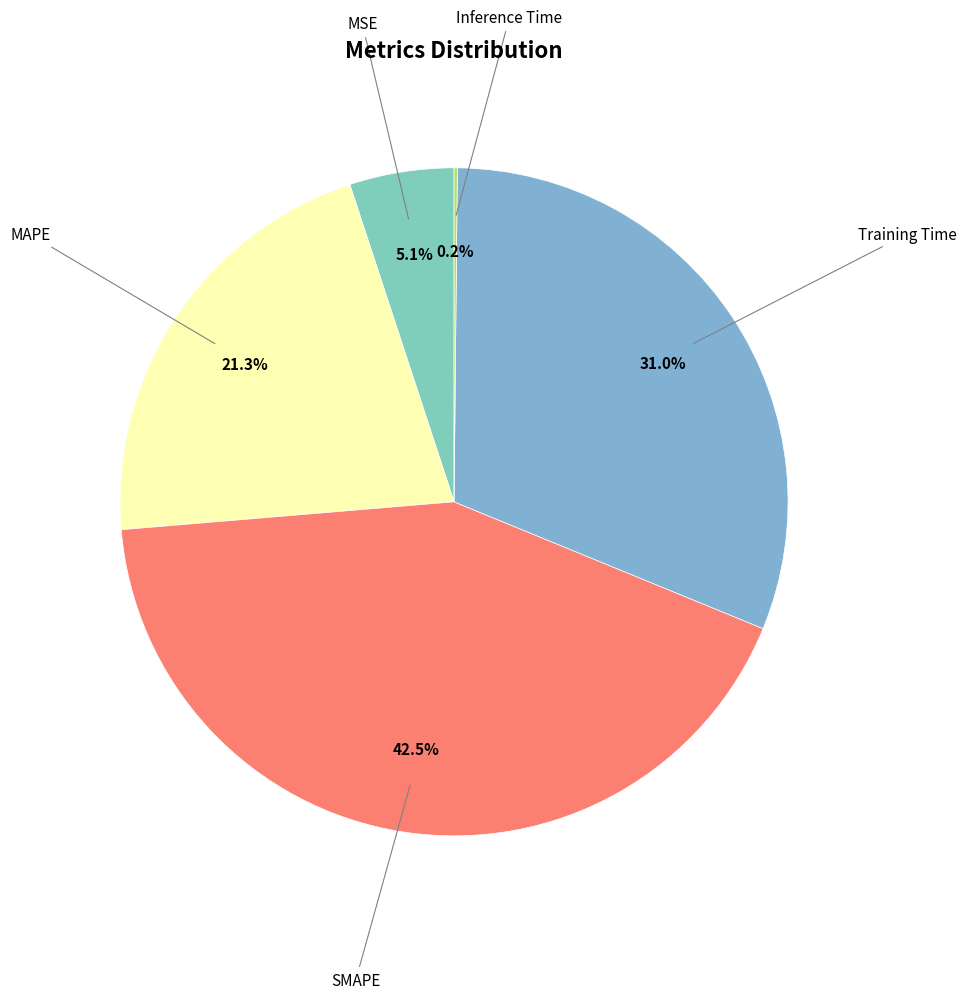

Which category has the biggest portion of the pie?

SMAPE